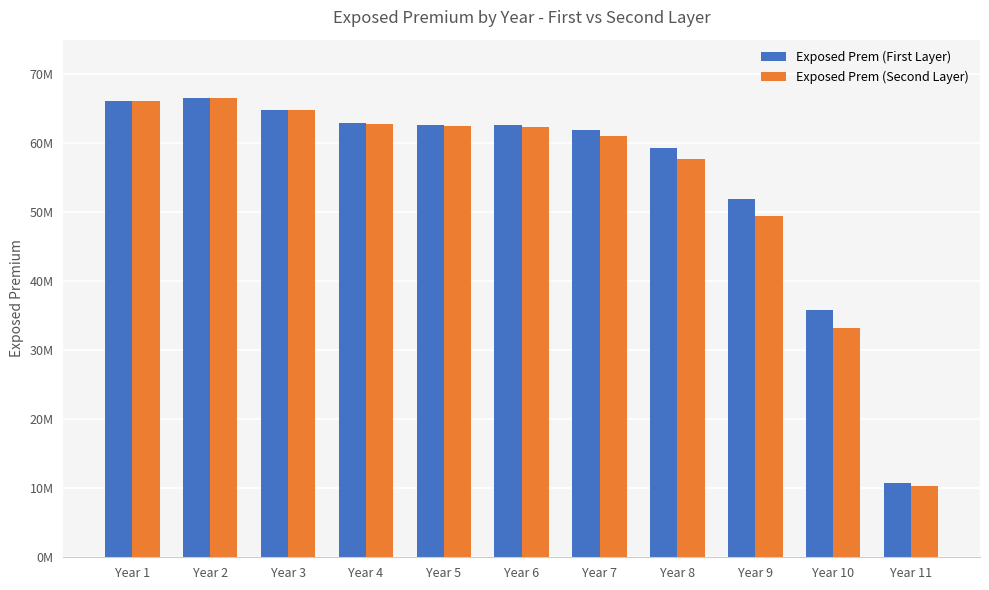

Are the bars grouped side by side (vs. stacked)?

Yes